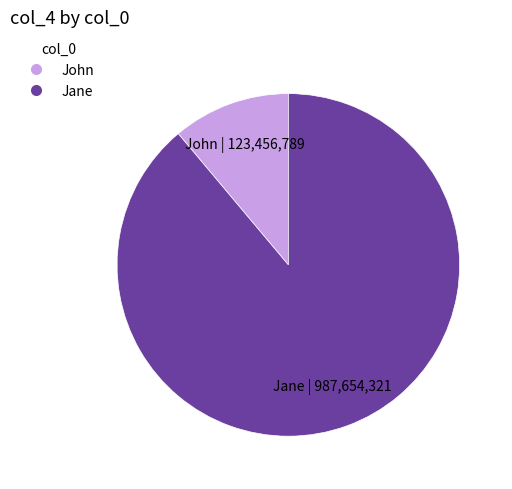

Which slice represents more than half of the pie?

Jane